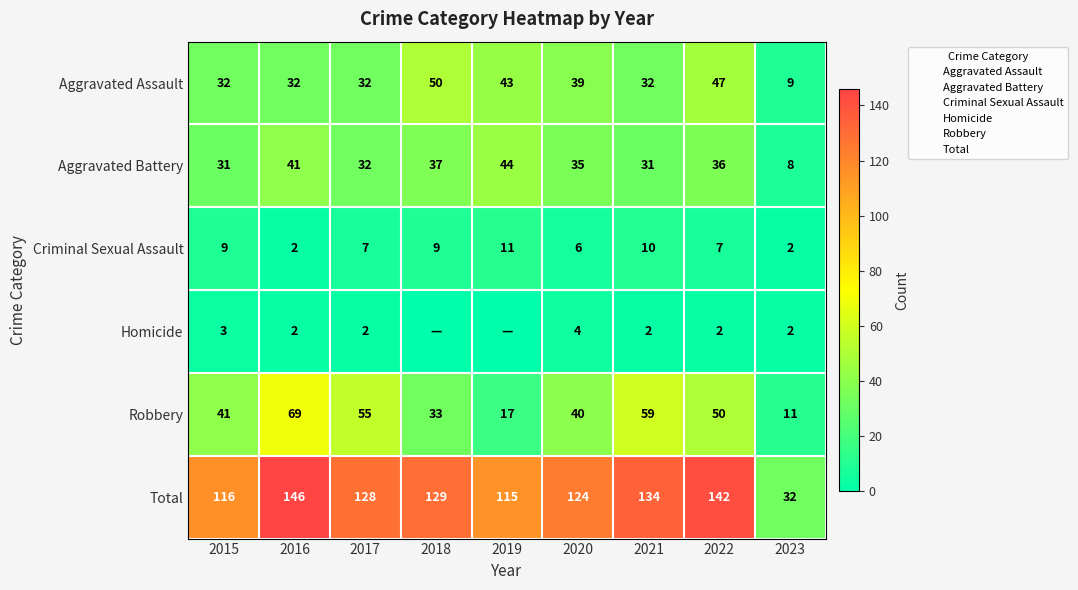

List the labels in order of Total value, smallest first.

2023, 2019, 2015, 2020, 2017, 2018, 2021, 2022, 2016